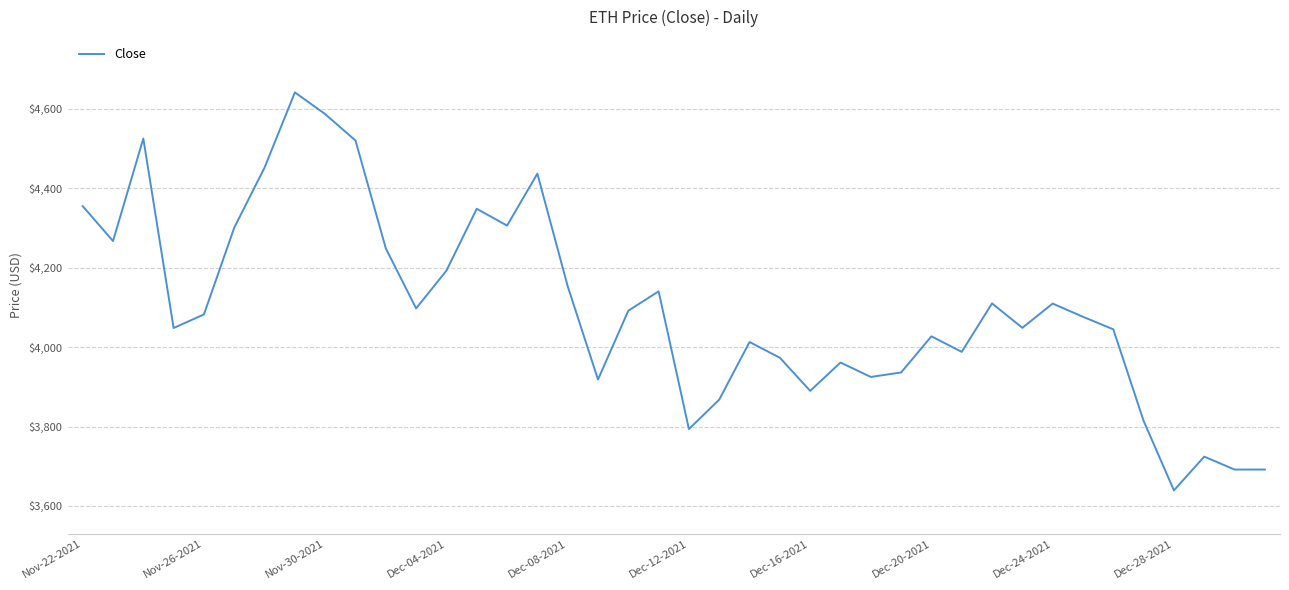

What is the minimum value shown in the chart?

3639.1